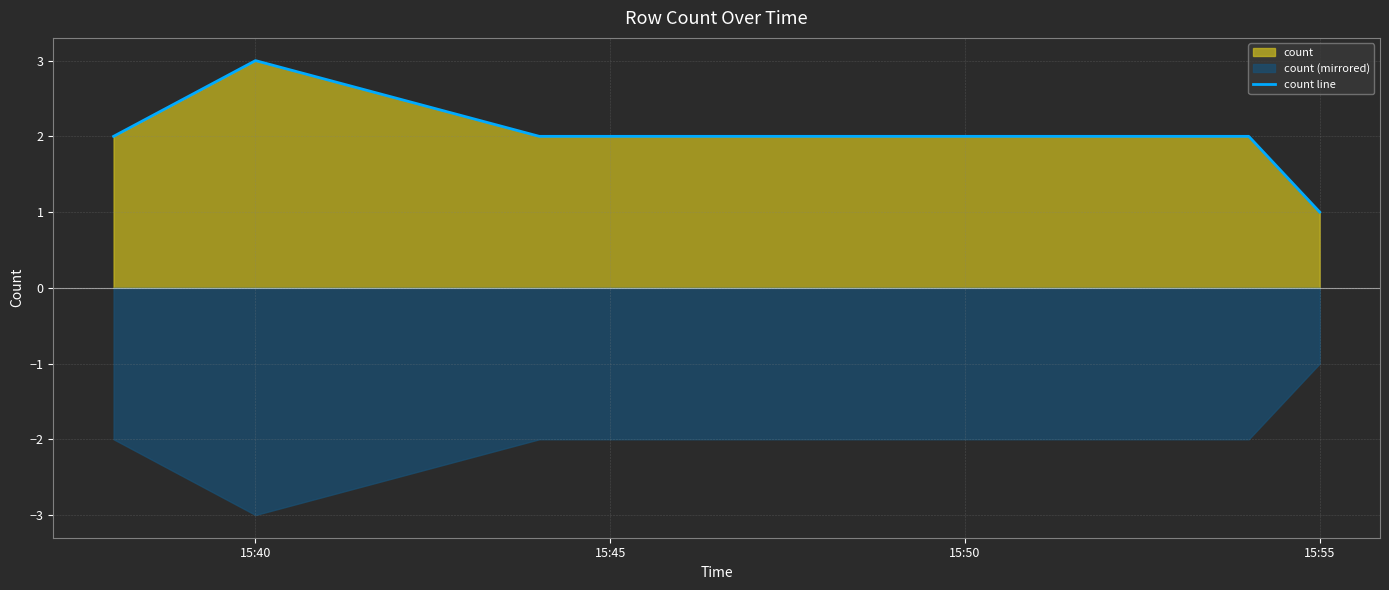

Reading right to left, list all the values displayed in this chart.

1	2	2	3	2